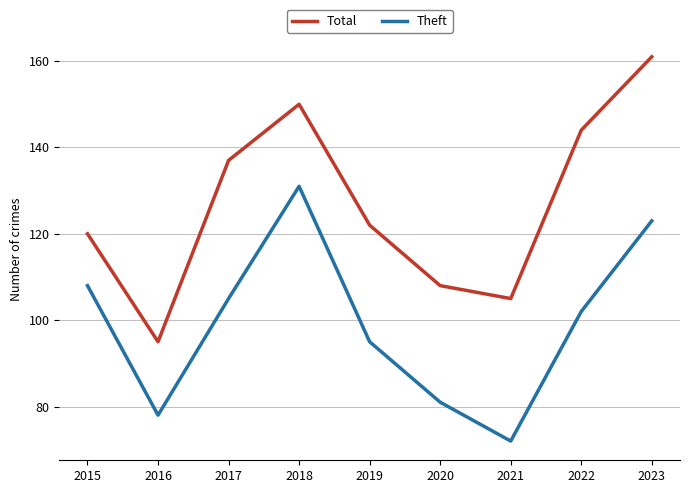

What value does the Total series have at 2022, to the nearest 10?

140